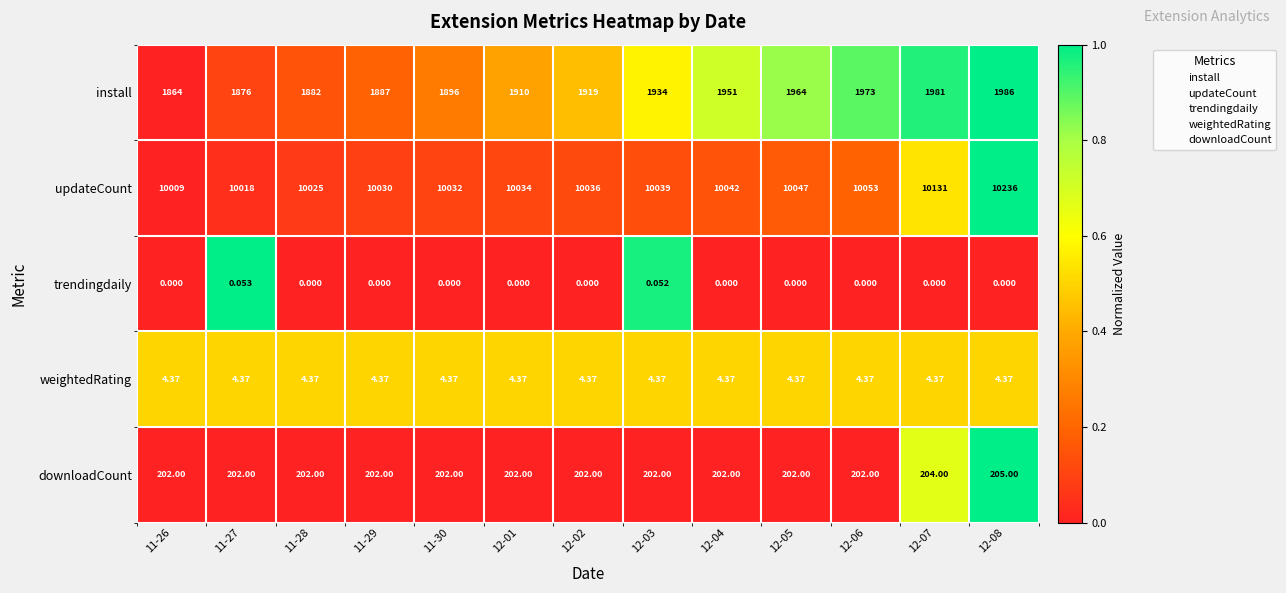

What is the total value across all series at 11-30?

12134.4